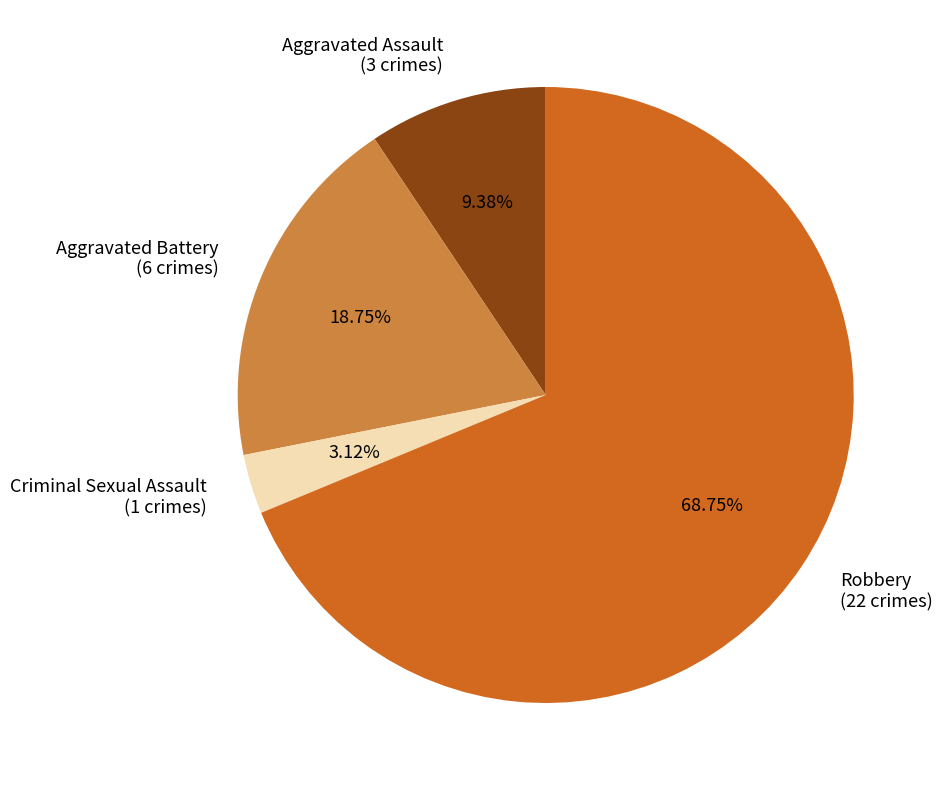

Combined, what portion of the pie is Robbery and Aggravated Assault?

78.1%